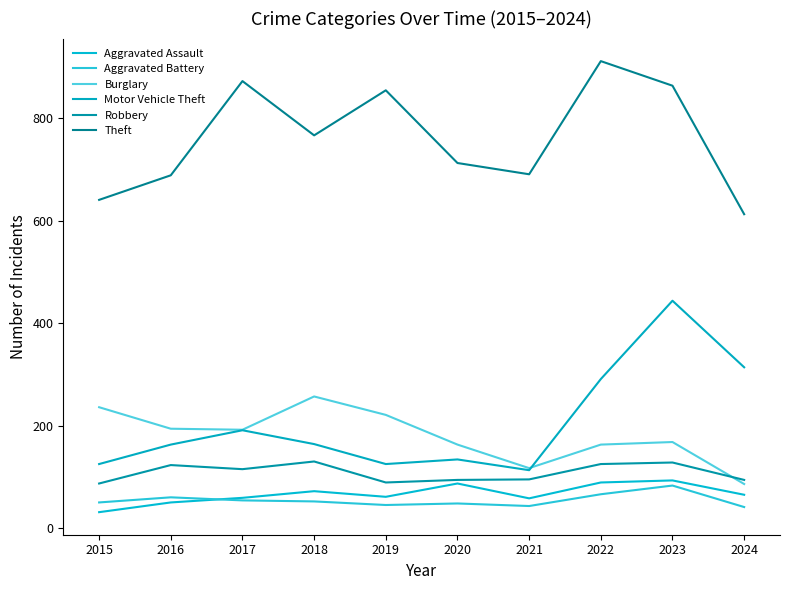

At which label does Aggravated Assault reach its minimum?

2015